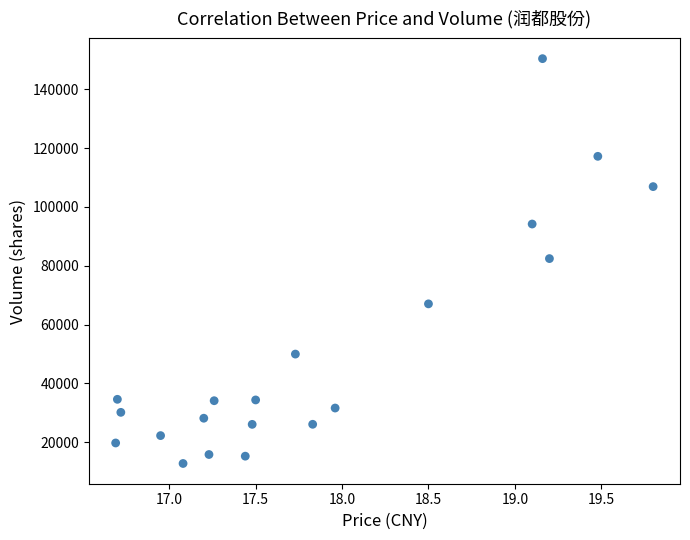

What is the range of Y values (max minus min)?

137664